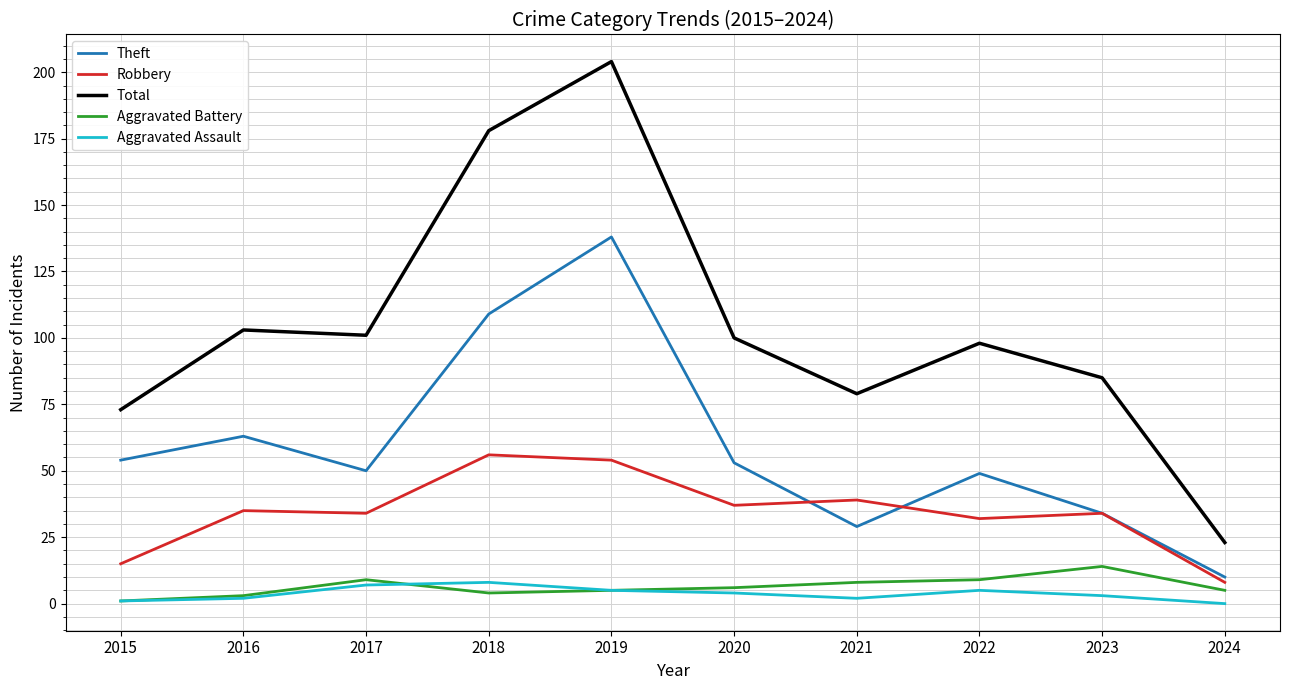

What is the total value across all series at 2020?

200